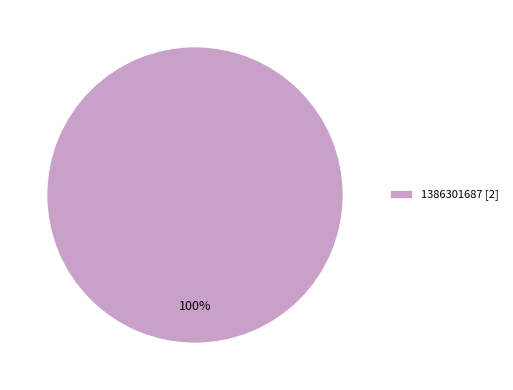

How many slices are in this pie chart?

1